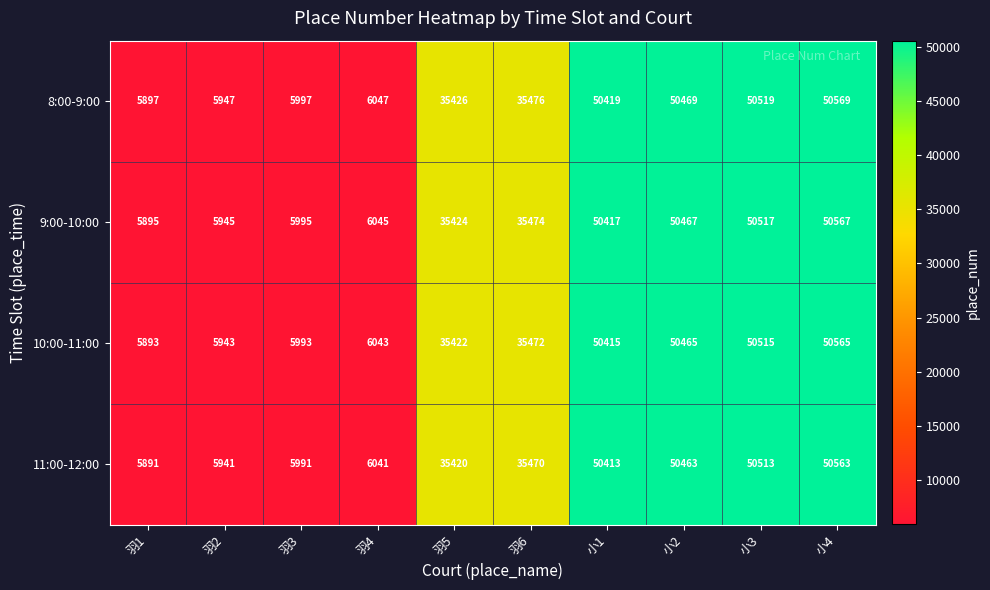

What is the total value across all series at 羽4?

24176